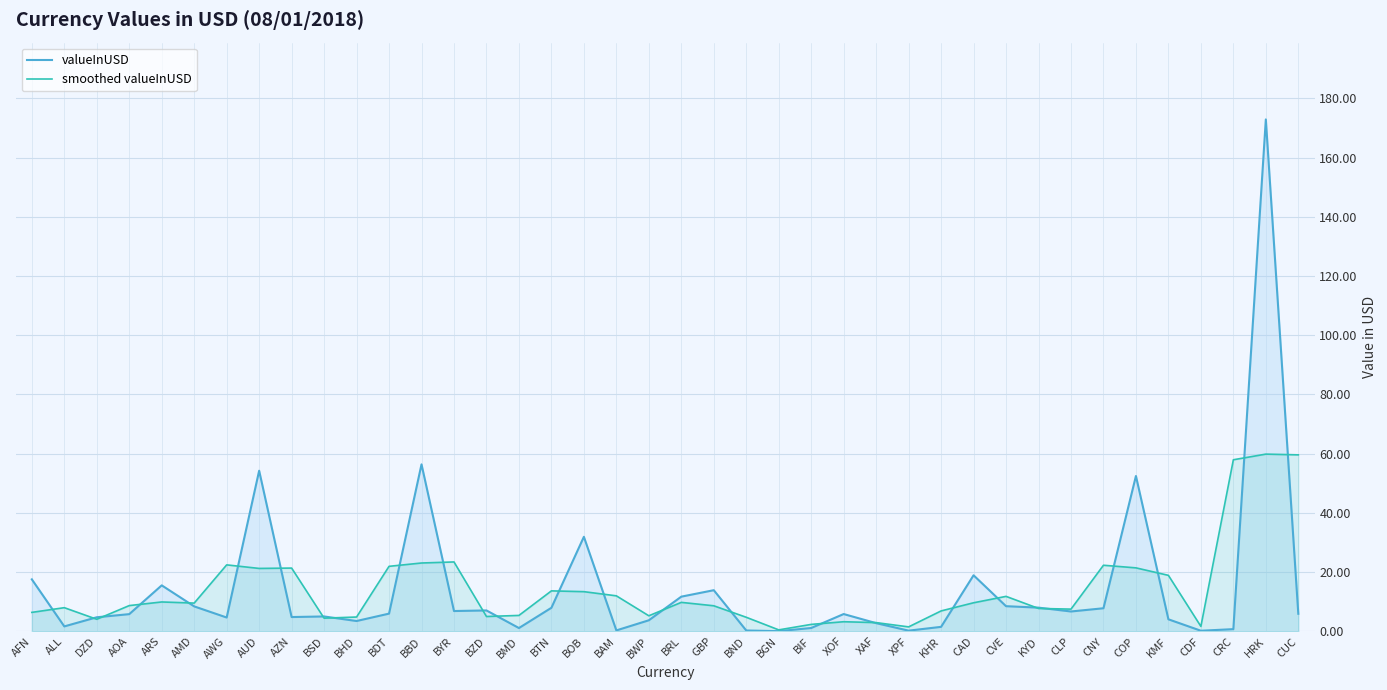

At which label does valueInUSD first exceed 5?

AFN